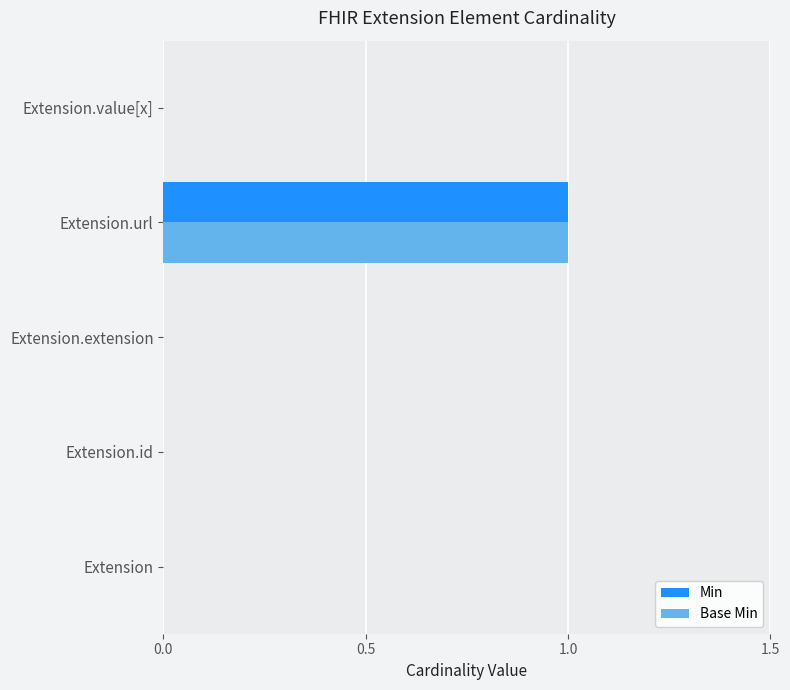

Is the value of Min at Extension.value[x] greater than the value of Base Min at Extension.url?

No